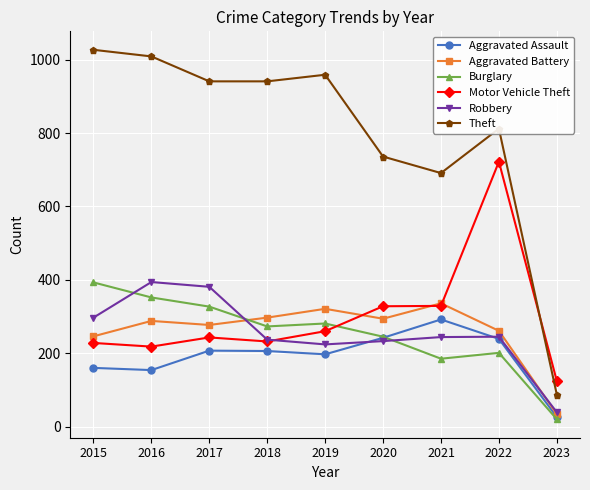

Where is the first local maximum for Aggravated Battery?

2016